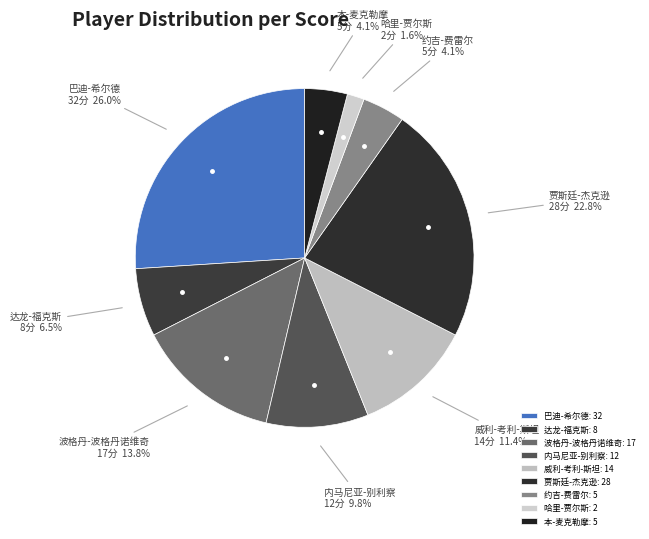

Which slice is the smallest?

哈里-贾尔斯